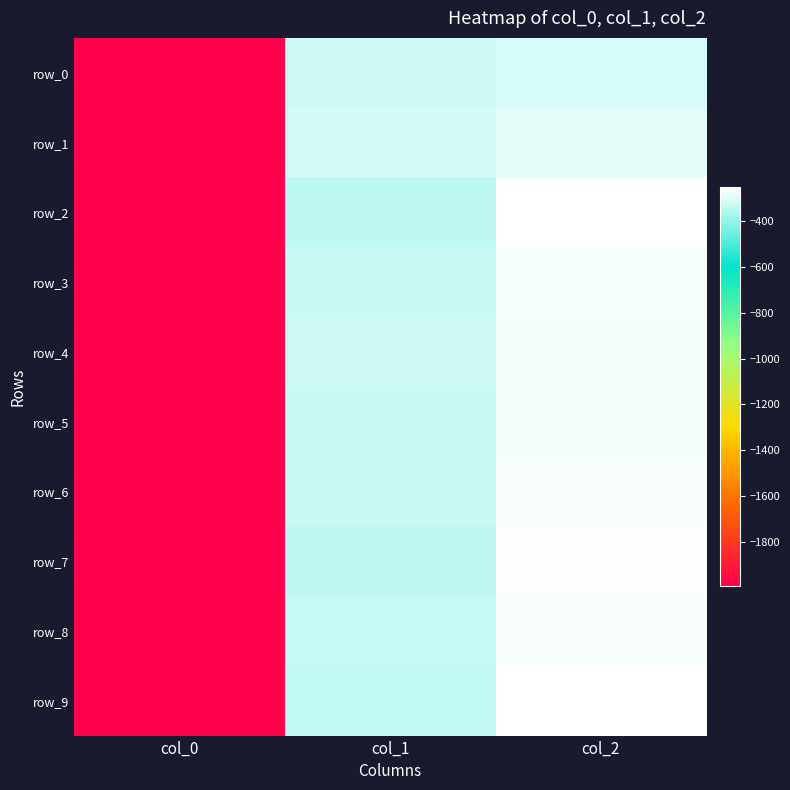

Is the value of row_6 at col_0 greater than the value of row_4 at col_0?

Yes